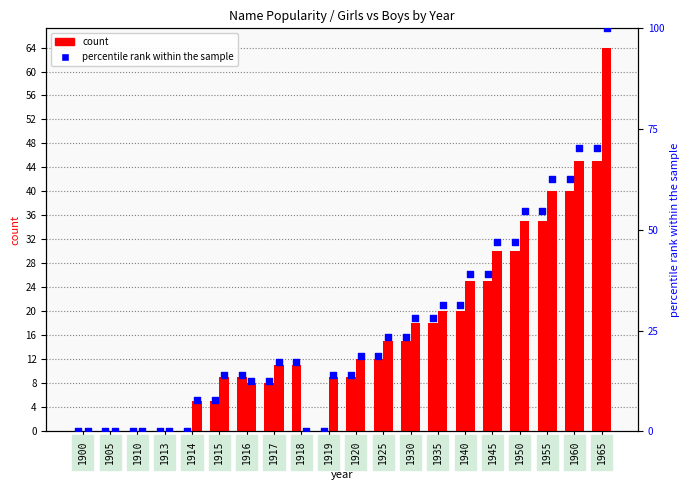

Is the value of Girls percentile at 1920 greater than the value of Boys percentile at 1914?

Yes